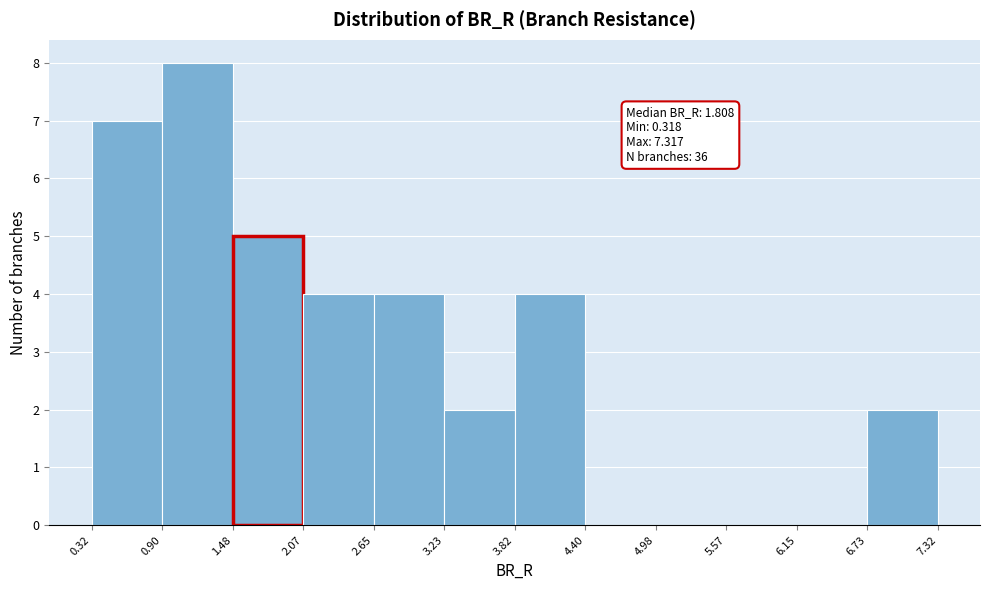

Which range on the x-axis has the tallest bar?

0.90 to 1.48